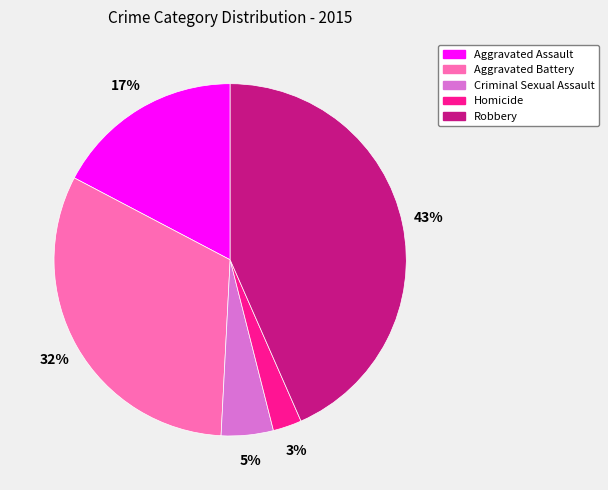

Does Aggravated Assault account for over 50% of the chart?

No